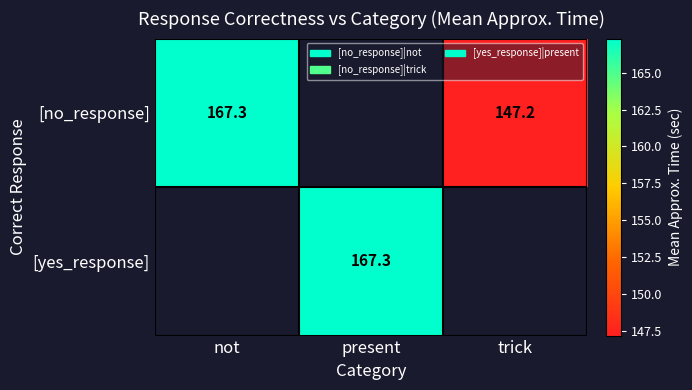

Rank the series at trick from lowest to highest value.

[no_response], [yes_response]